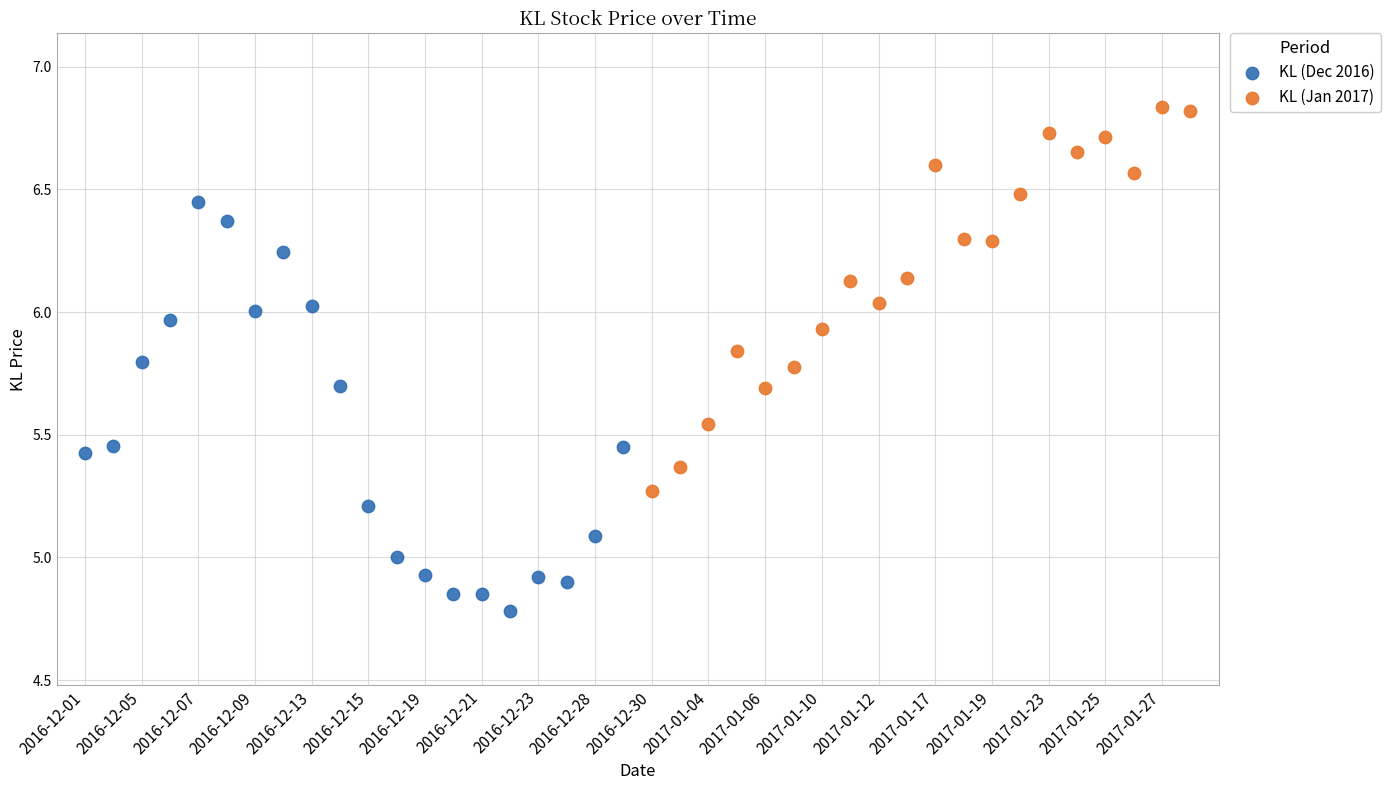

Which series contains the highest Y value?

KL (Jan 2017)